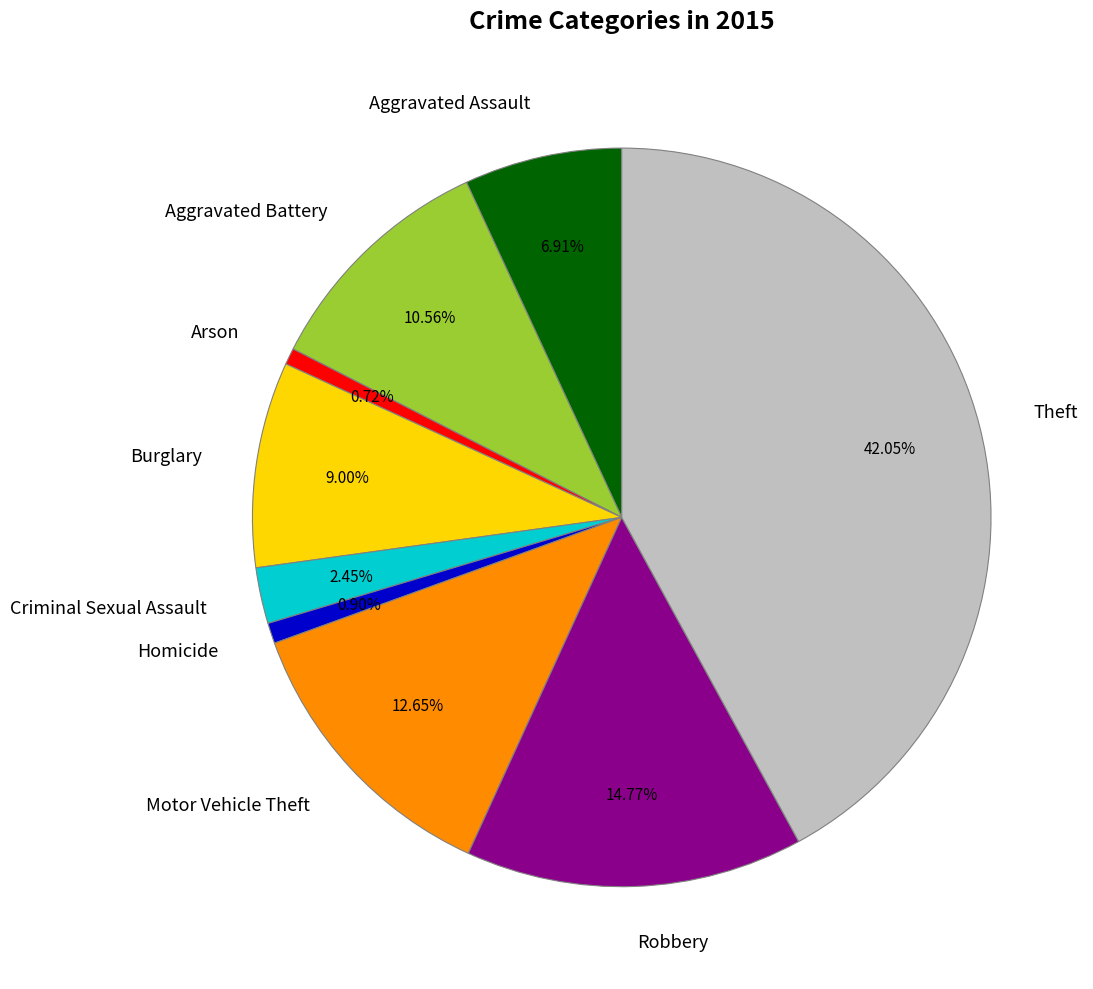

What portion of the pie excludes Homicide?

99.1%